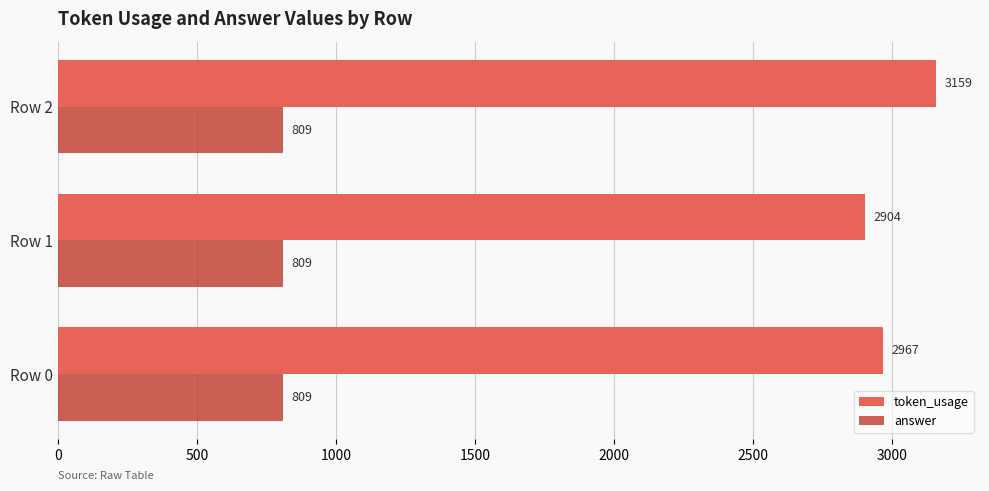

What is the approximate value of answer at Row 2?

809